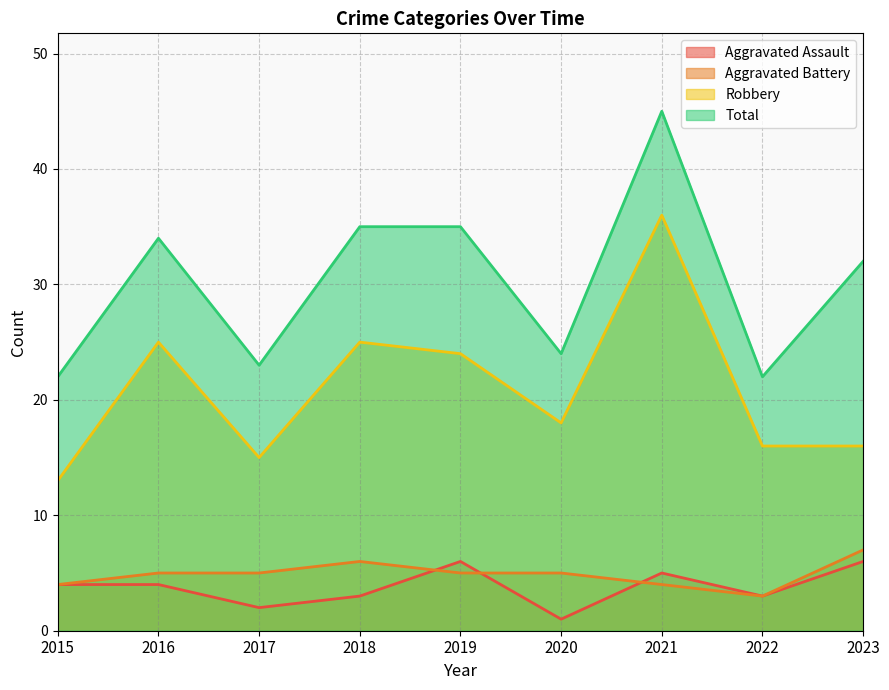

True or false: Total and Robbery cross at least once.

False